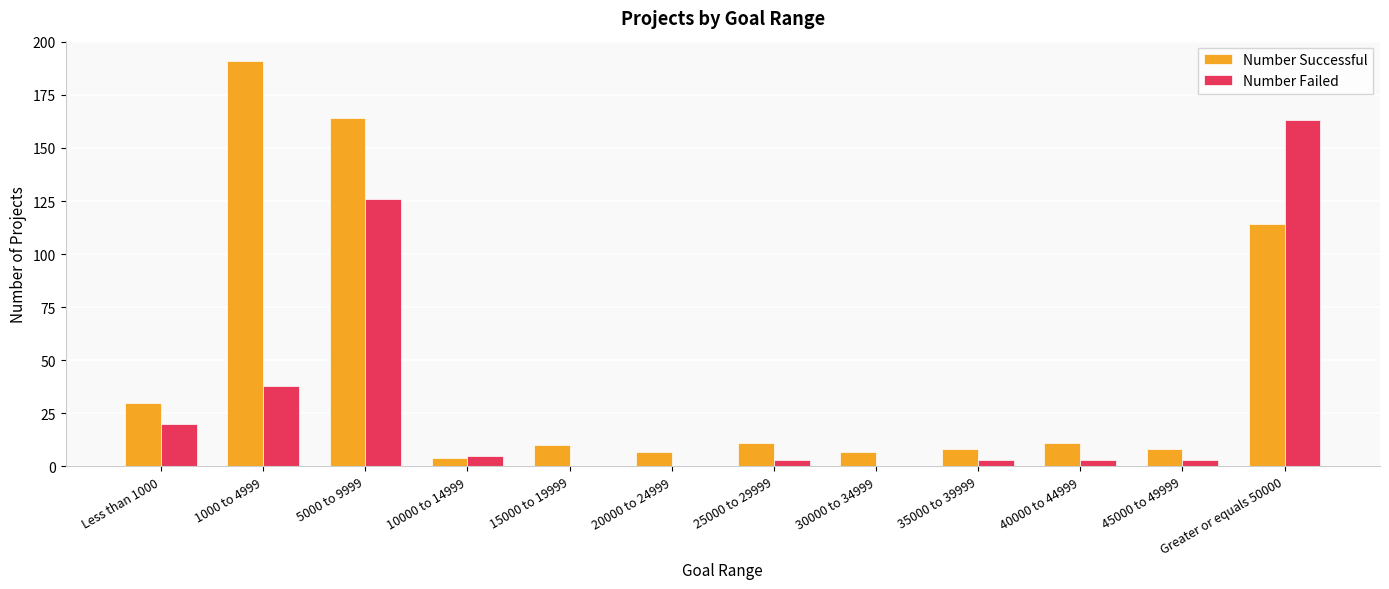

Where is Number Successful nearest to the value 97?

Greater or equals 50000